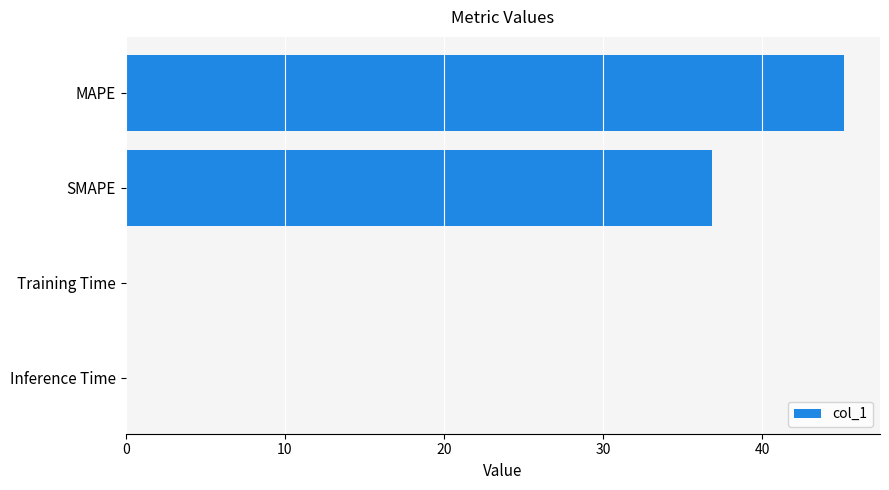

What is the change in value from MAPE to SMAPE?

-8.3